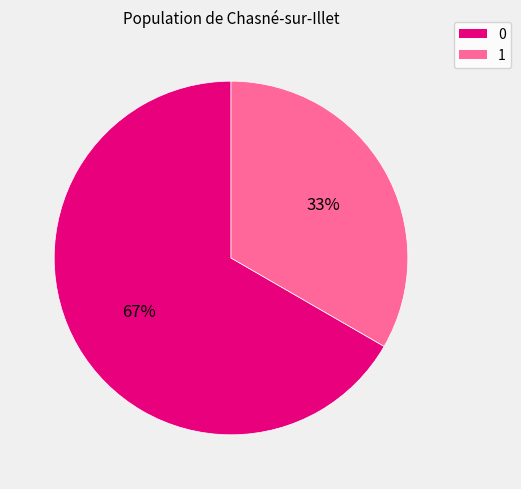

Is it true that 1 is 33% of the pie?

True